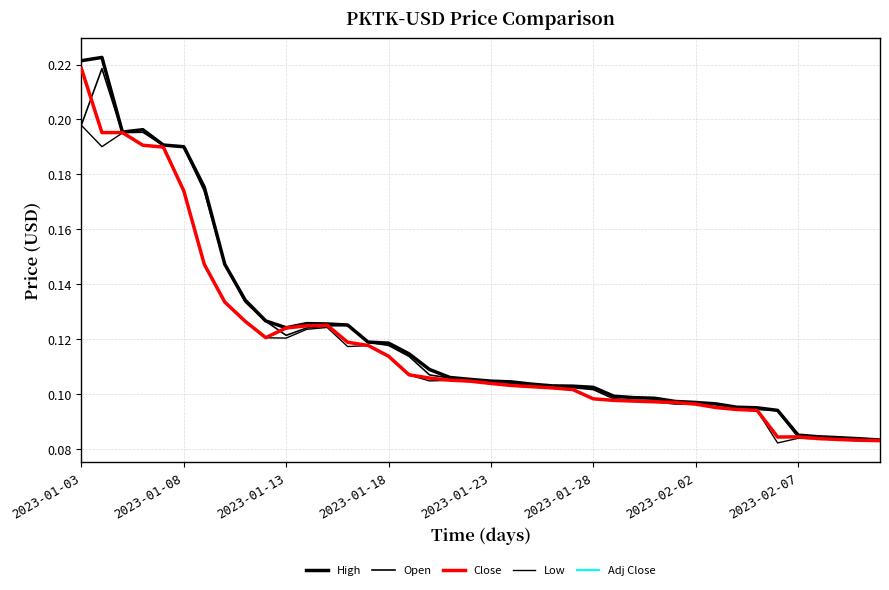

Does the chart display data point markers on the line(s)?

No